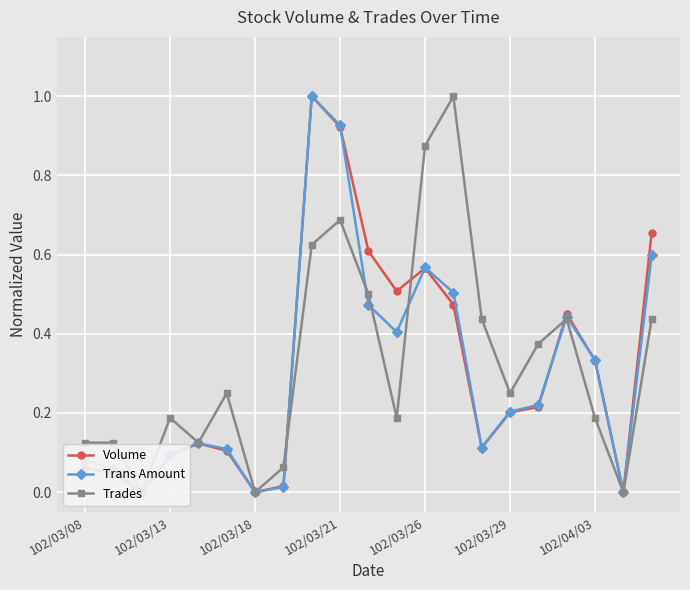

At how many categories does at least one series exceed 0?

18